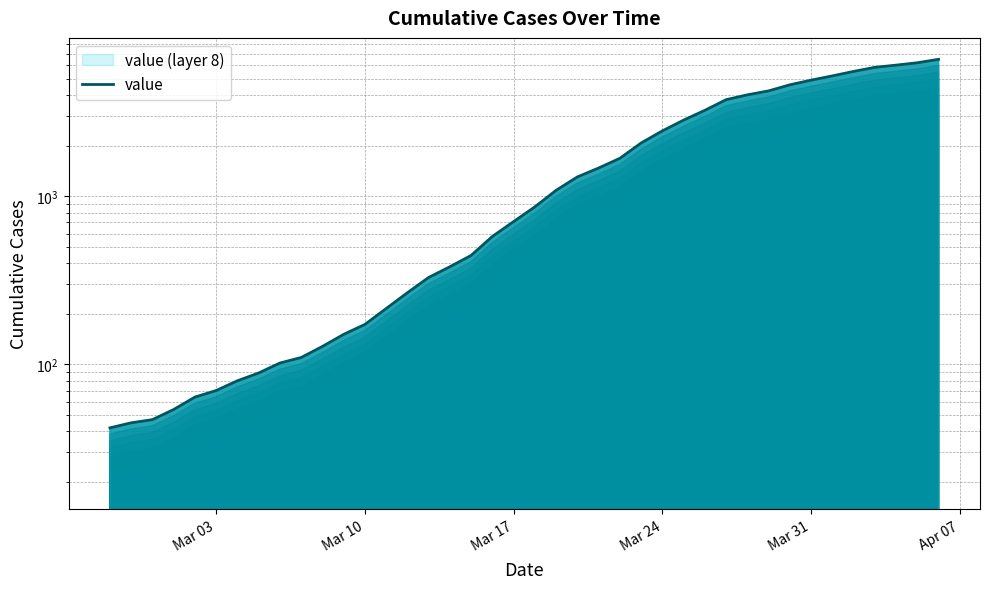

How many categories are shown in the chart?

40